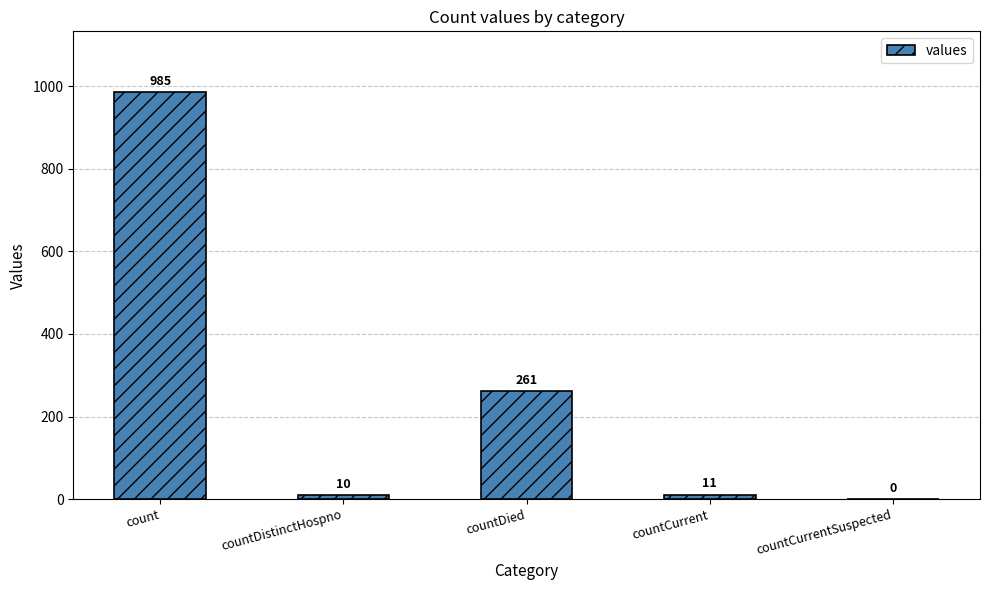

What is the sum of the values at countDied and countCurrent?

272